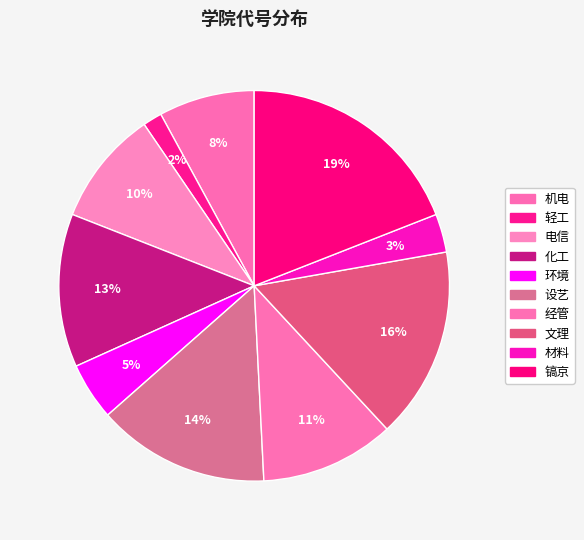

How many segments does this pie chart have?

10